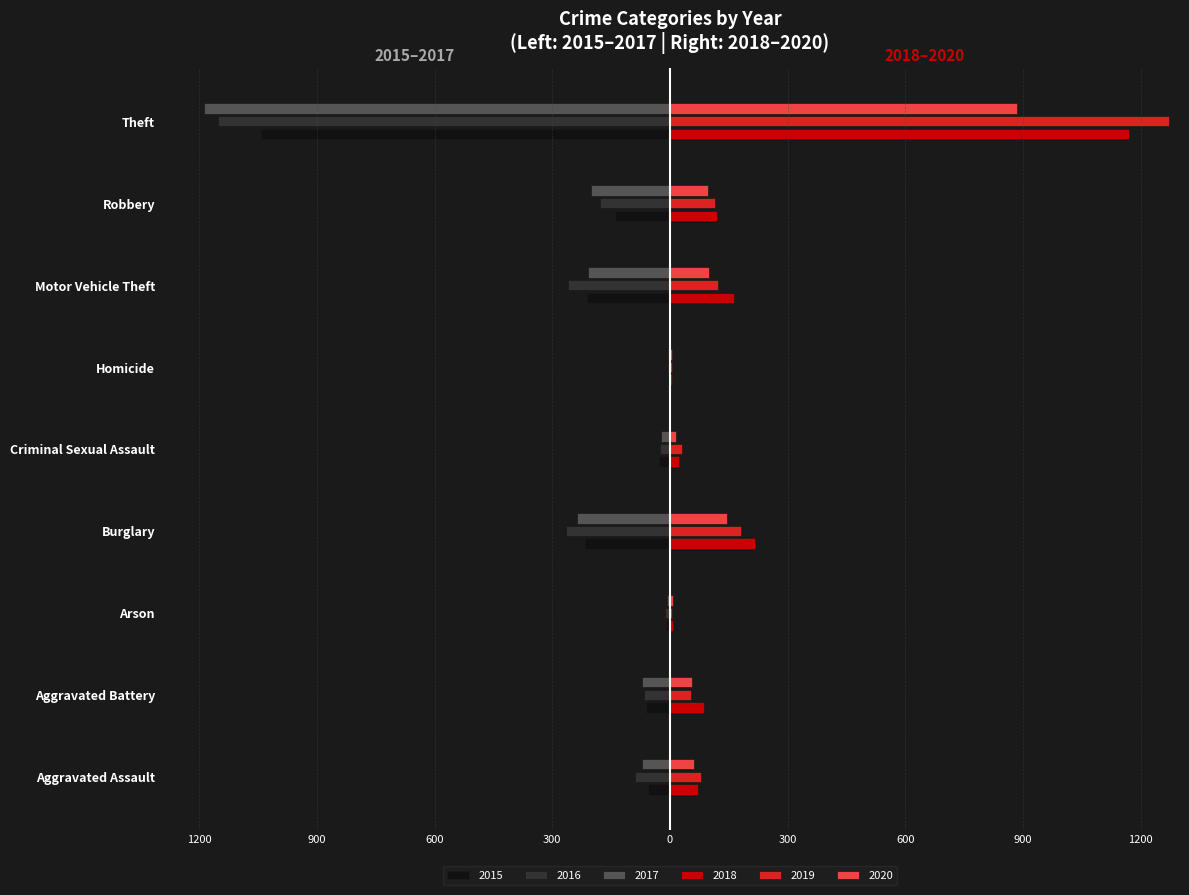

What value does the 2019 series have at Homicide?

4